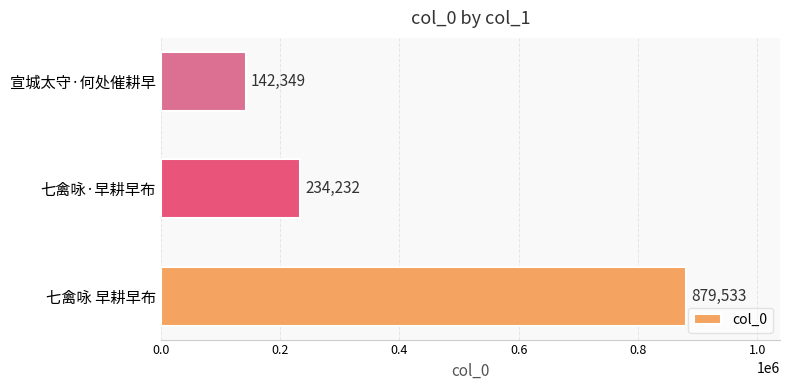

Count the values in the range 142349 to 879533.

3